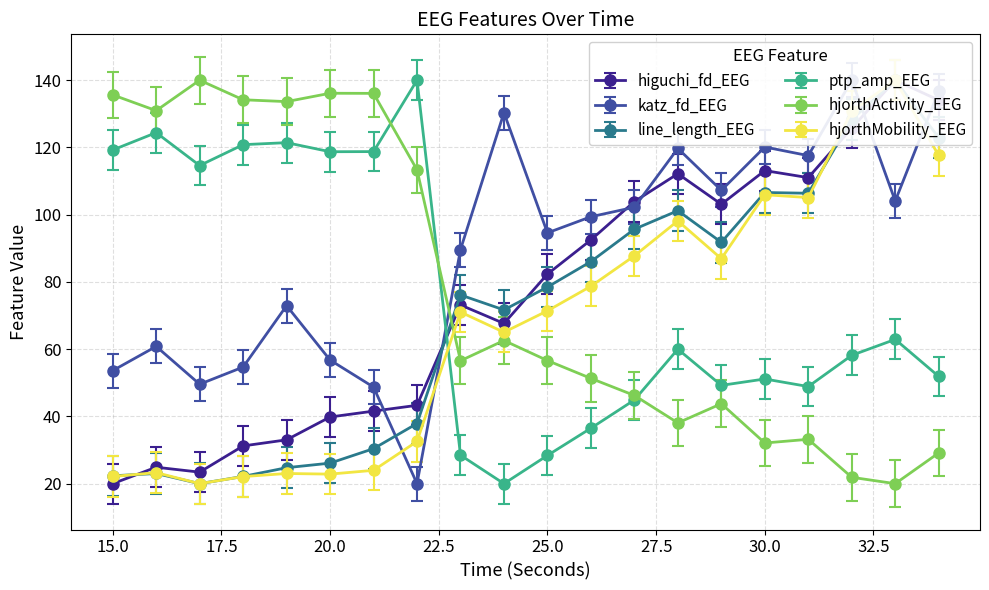

The hjorthMobility_EEG series shows 98.2 at 28. True or false?

True